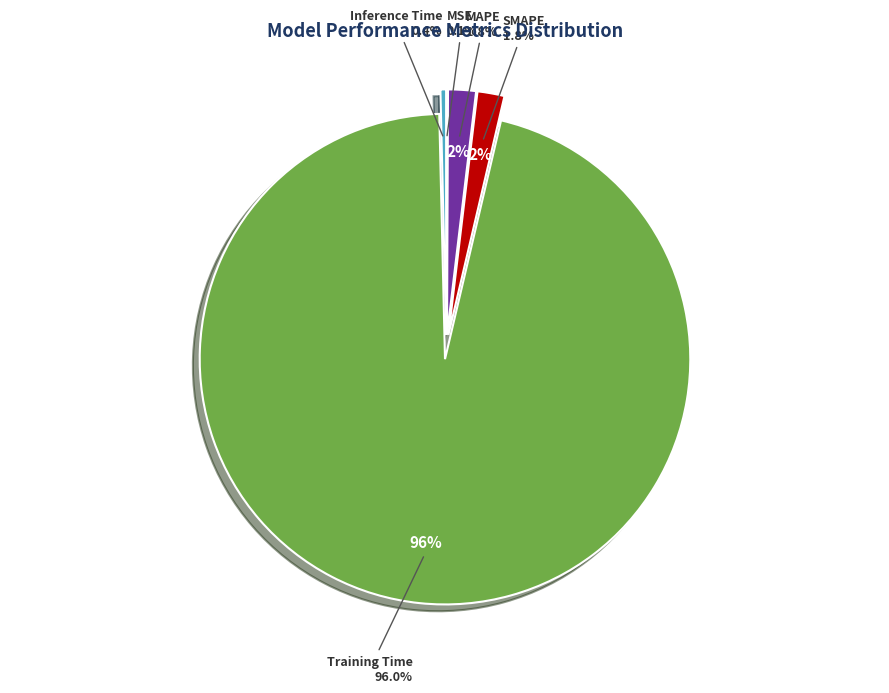

Which slice is the largest?

Training Time